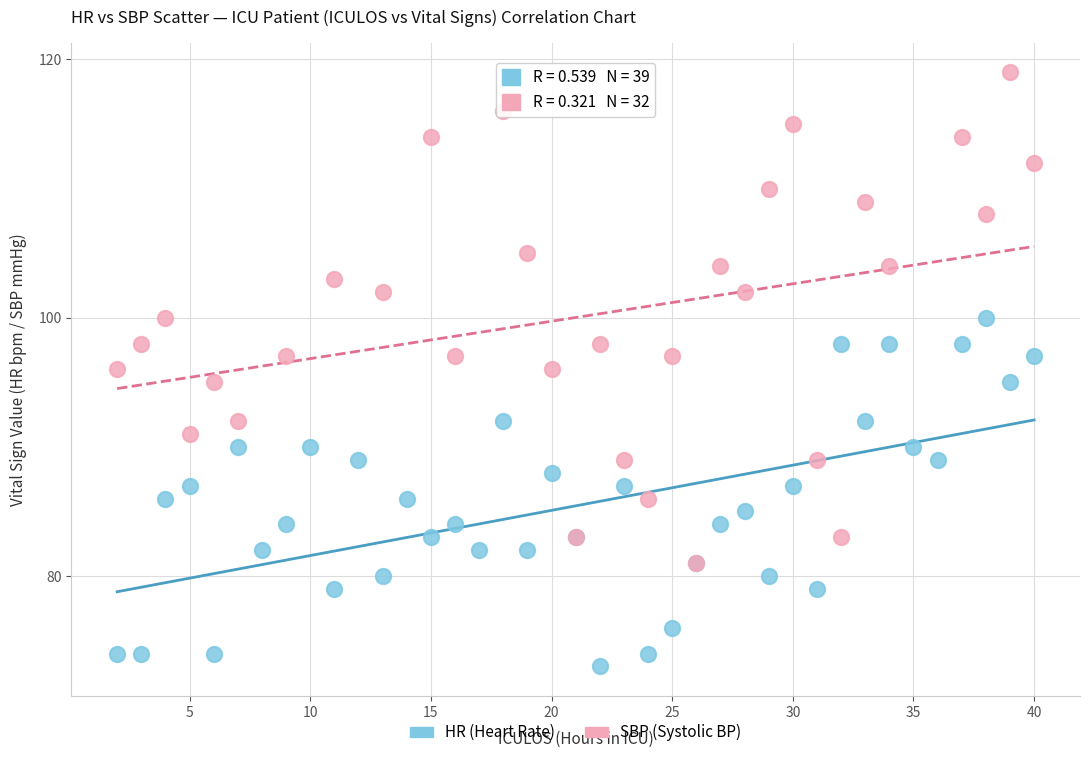

Which series contains the lowest Y value?

HR (Heart Rate)